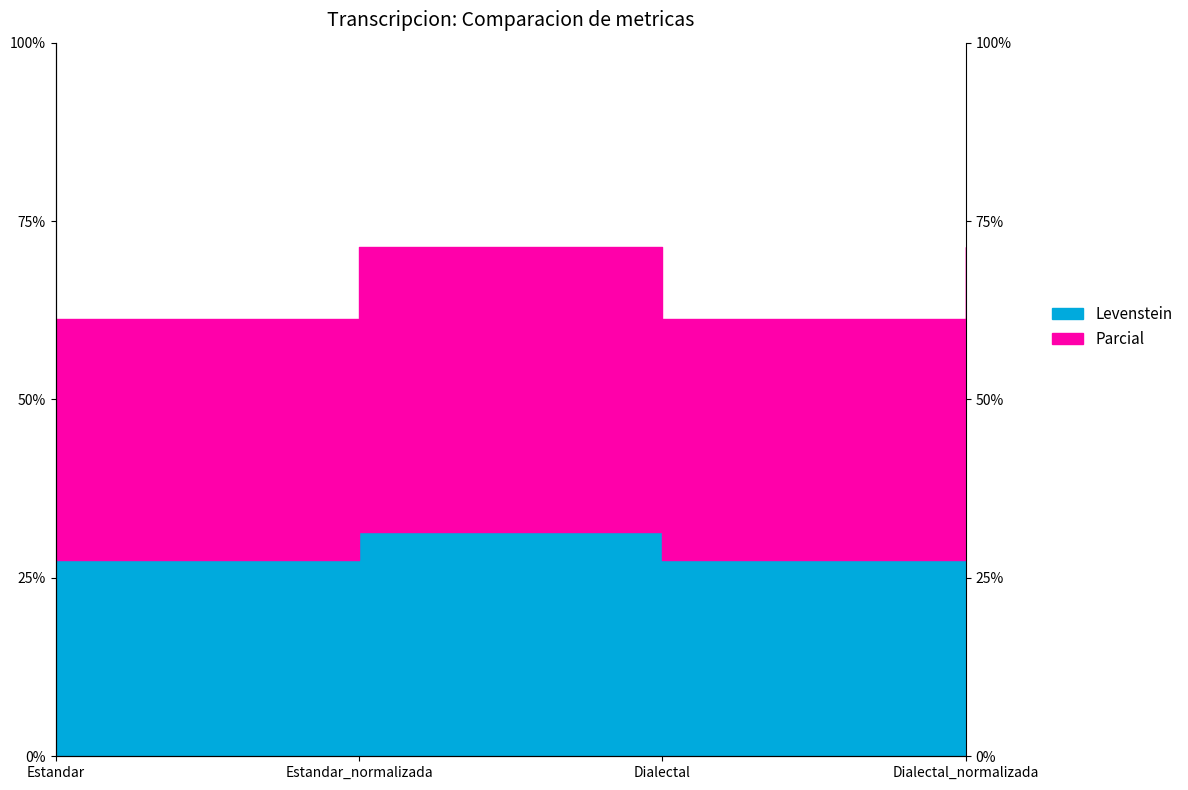

Rank the series by their average value, from highest to lowest.

Parcial, Levenstein